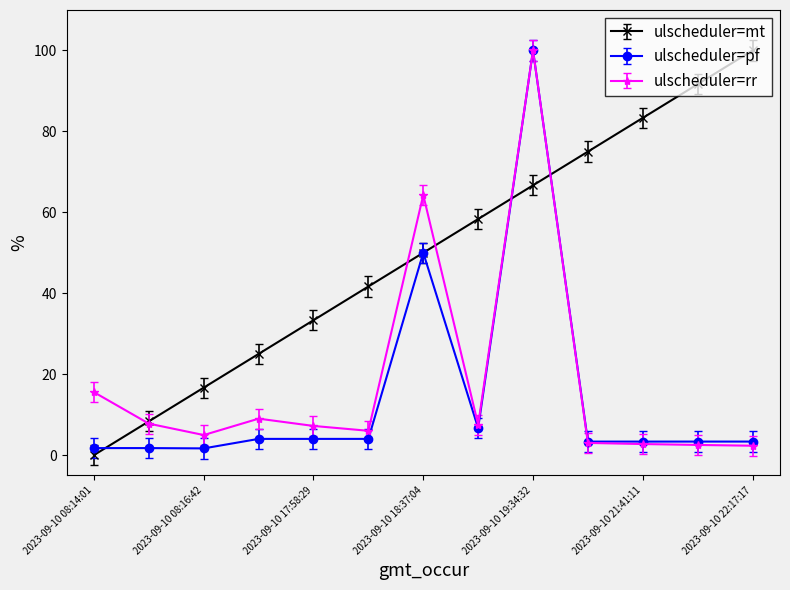

True or false: ulscheduler=pf has more than 0 interior local peaks.

True